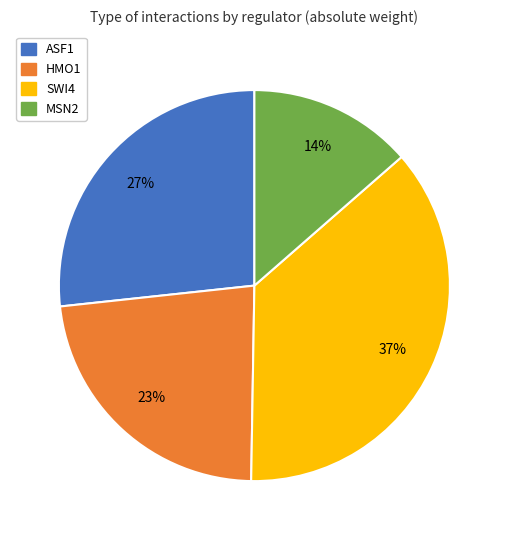

True or false: ASF1 accounts for 34% of the total.

False